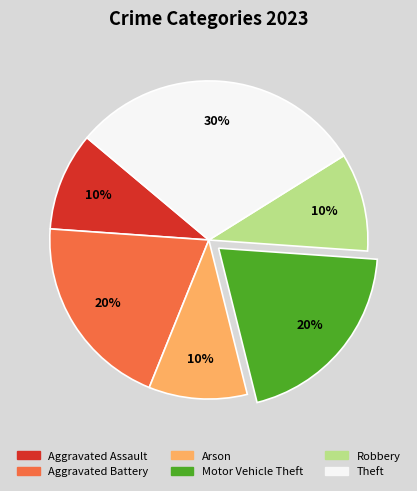

Do Aggravated Assault and Motor Vehicle Theft together represent more than half of the pie?

No